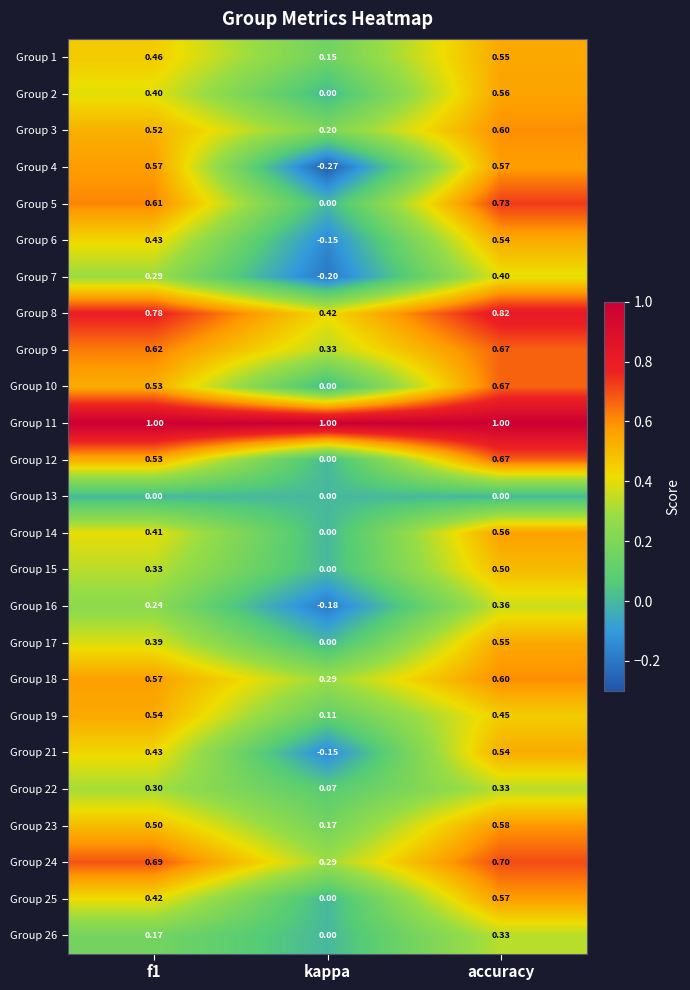

Which series has the largest range (max minus min)?

Group 4